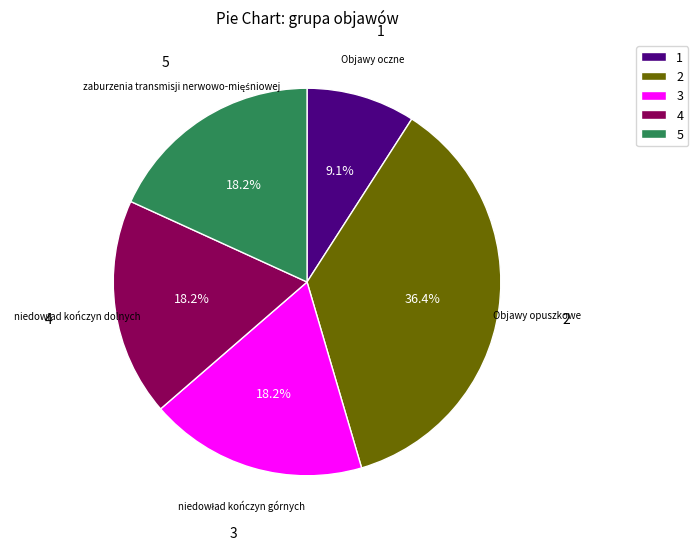

Approximately how many times larger is the value at 5 compared to 2?

0.5